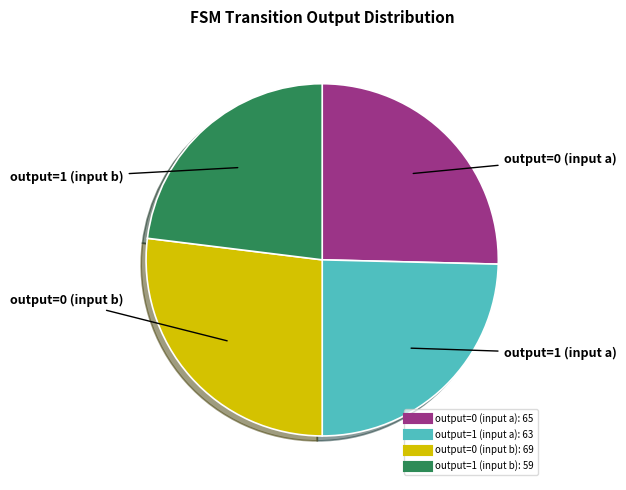

Approximately how many times larger is the value at output=0 (input b) compared to output=1 (input a)?

1.1